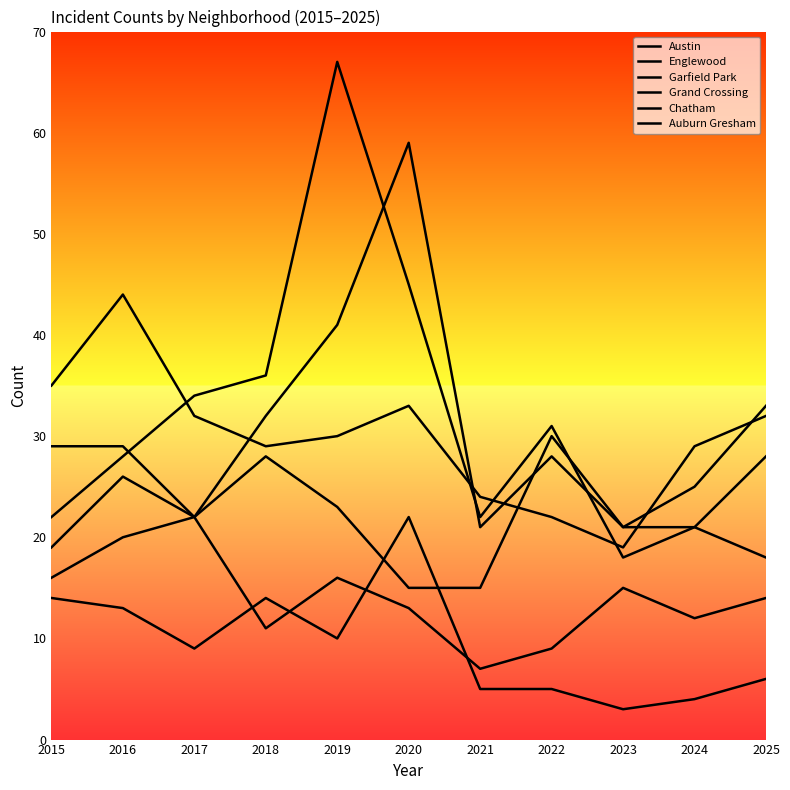

At which label is Austin closest to 38?

2019